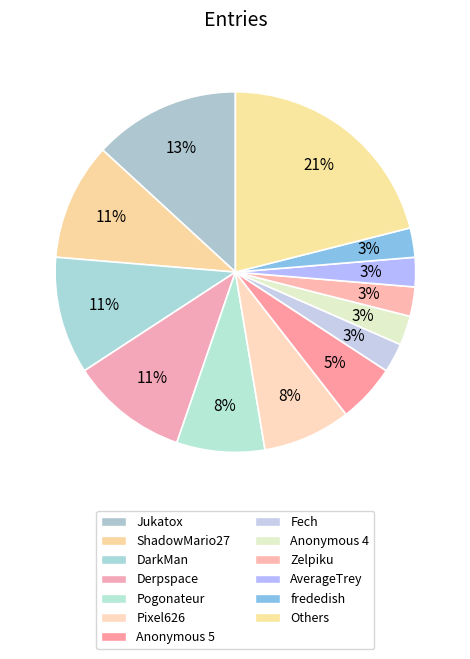

To the nearest percent, what percentage of the pie is Pogonateur?

8%